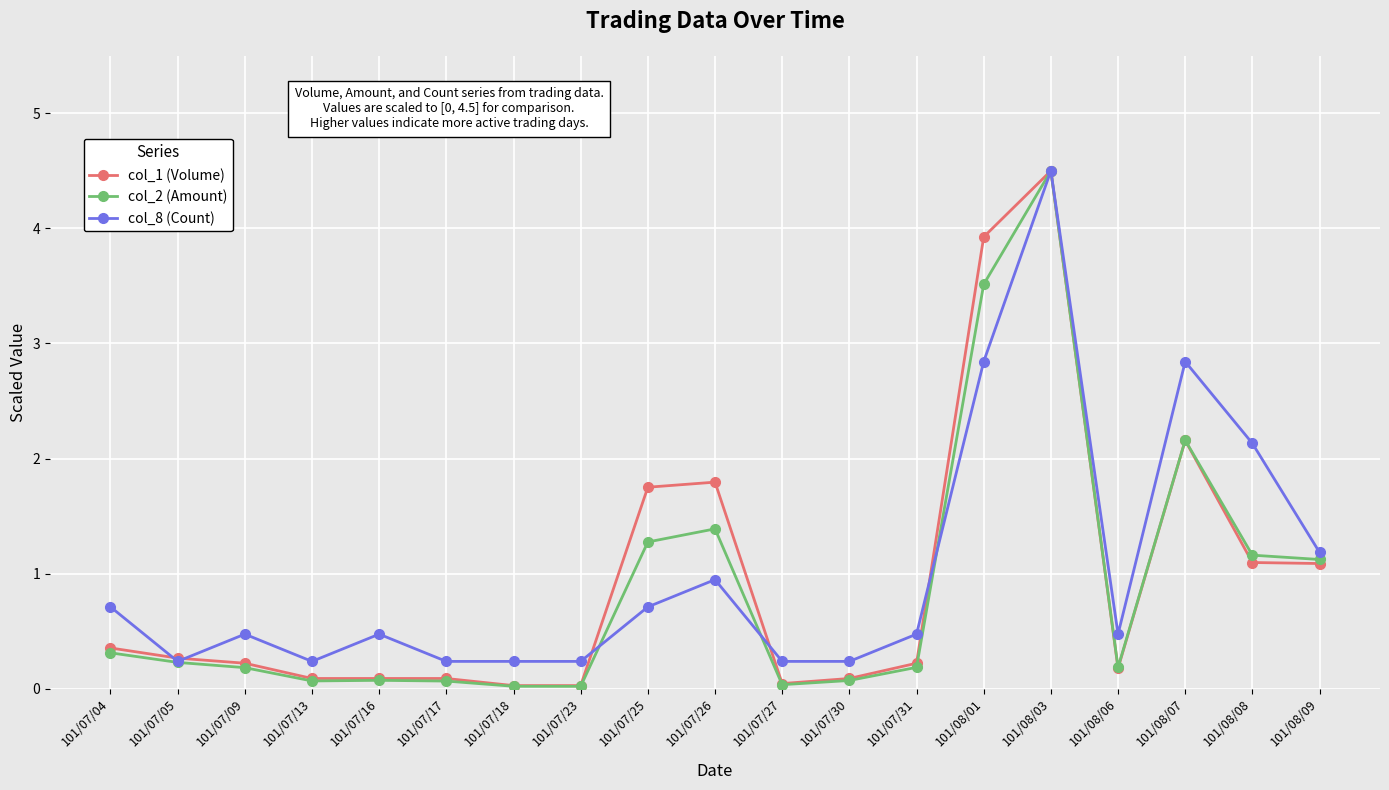

Rank the series by their average value, from highest to lowest.

col_8 (Count), col_1 (Volume), col_2 (Amount)